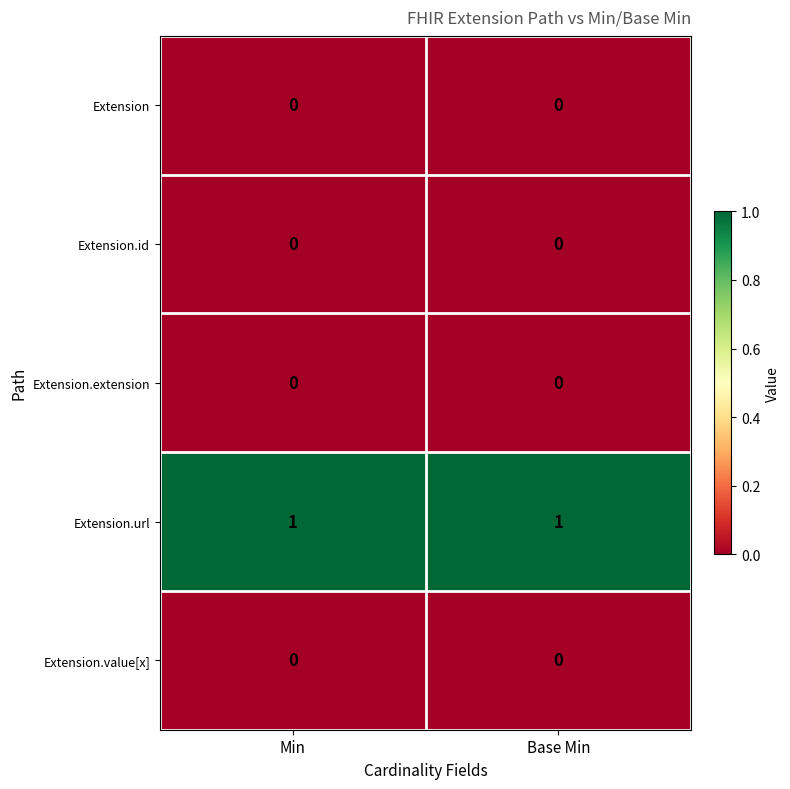

How many categories are shown in the chart?

2